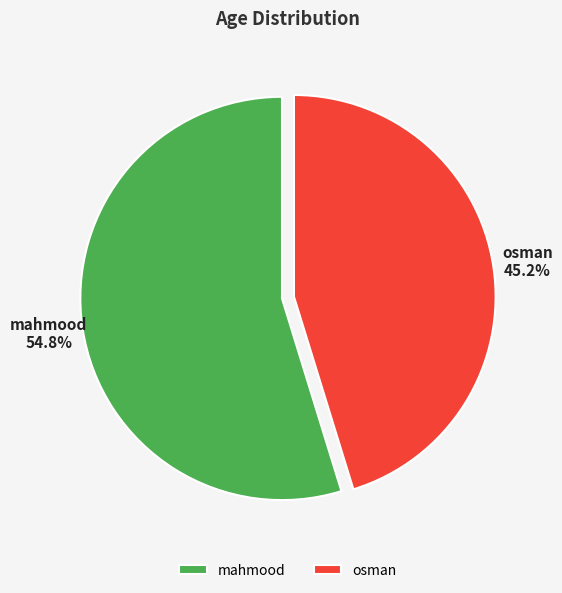

Which has a higher value, mahmood or osman?

mahmood